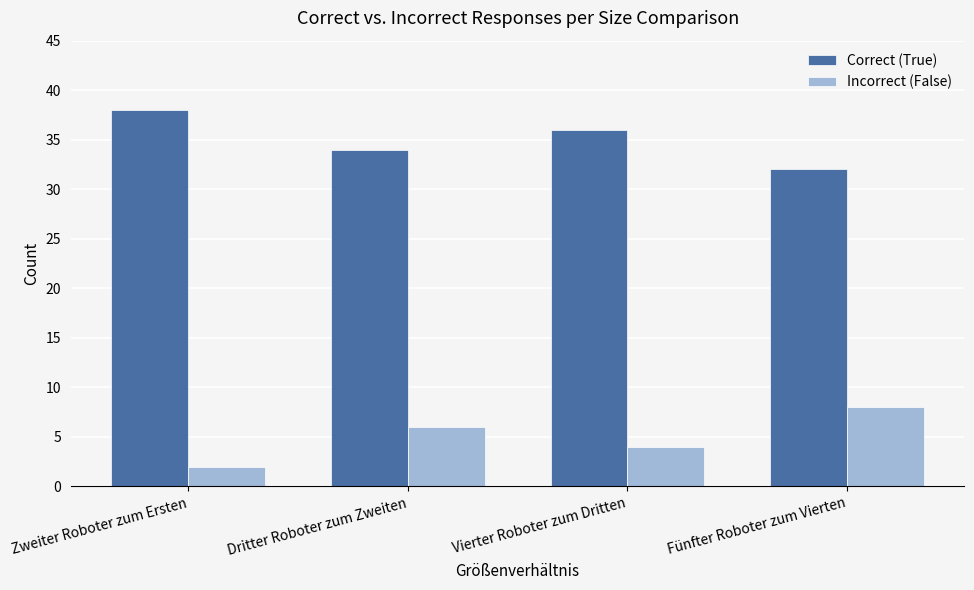

What is the sum of the Correct (True) values at Dritter Roboter zum Zweiten and Fünfter Roboter zum Vierten?

66